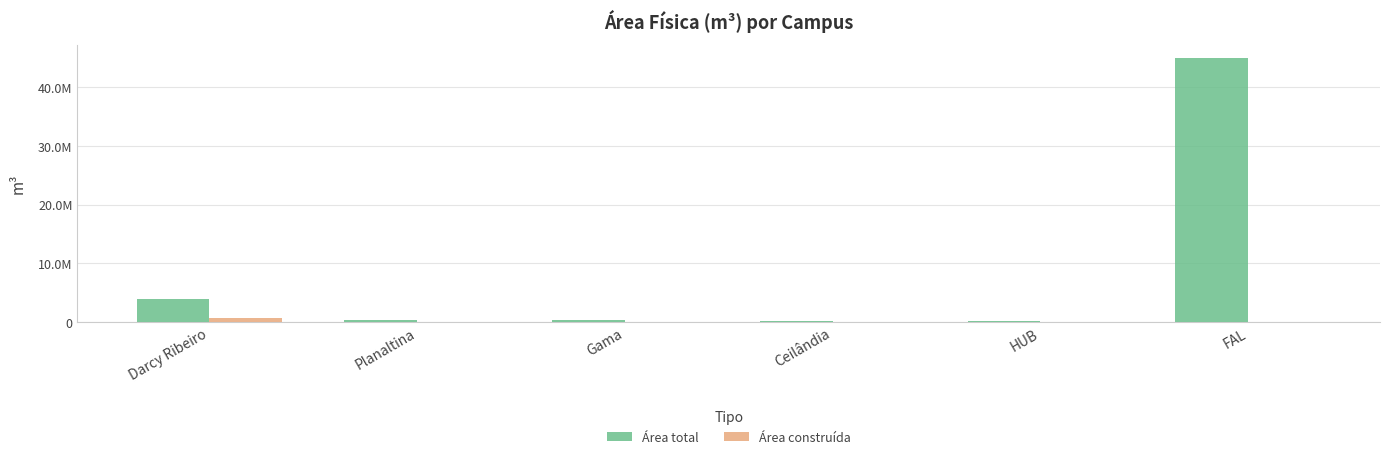

Which series changed the most between Darcy Ribeiro and FAL?

Área total